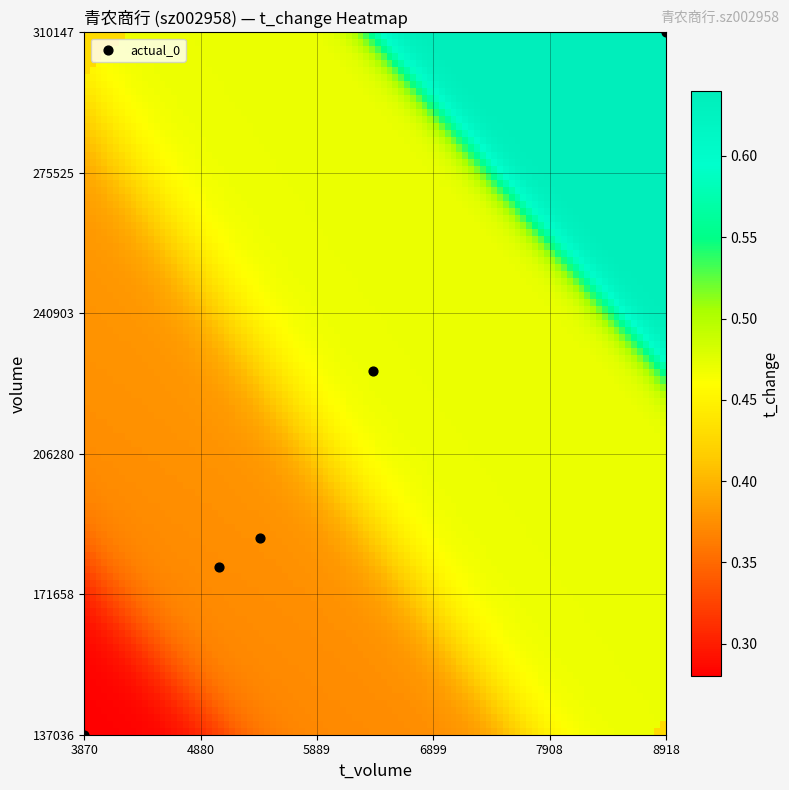

What is the sum of all t_volume values?

29594.0